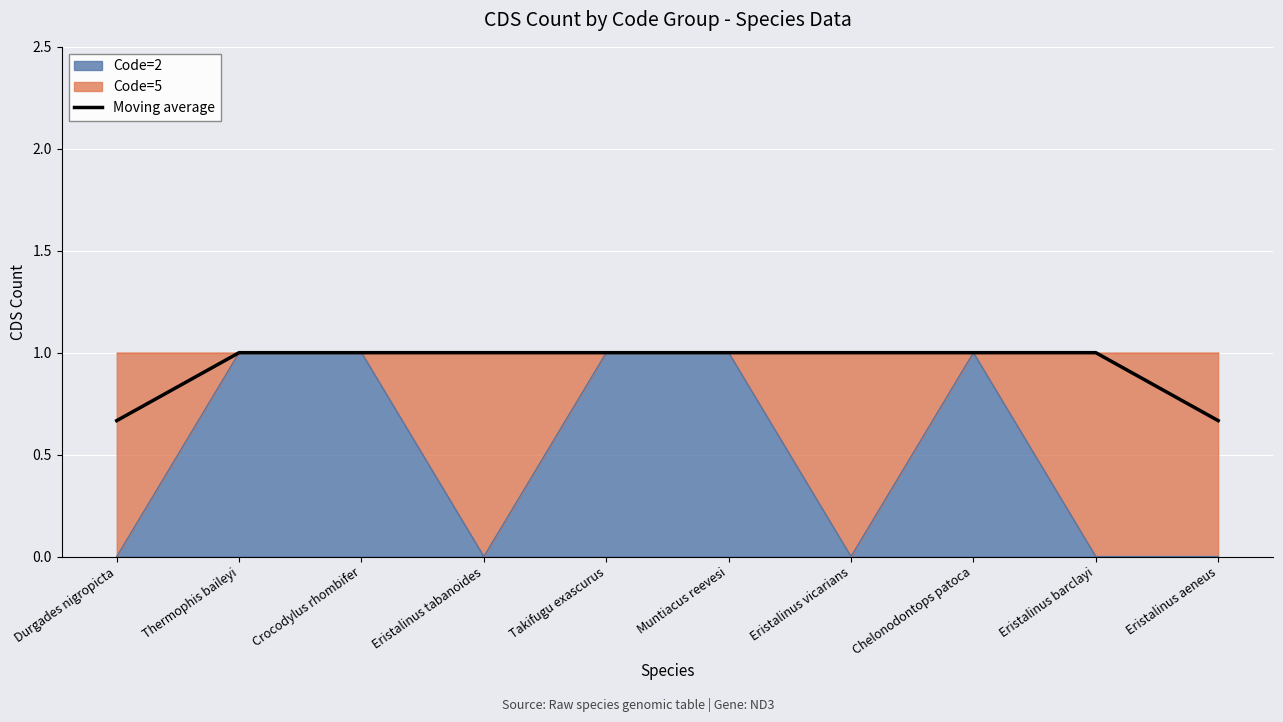

What is the sum of all values?

9.3